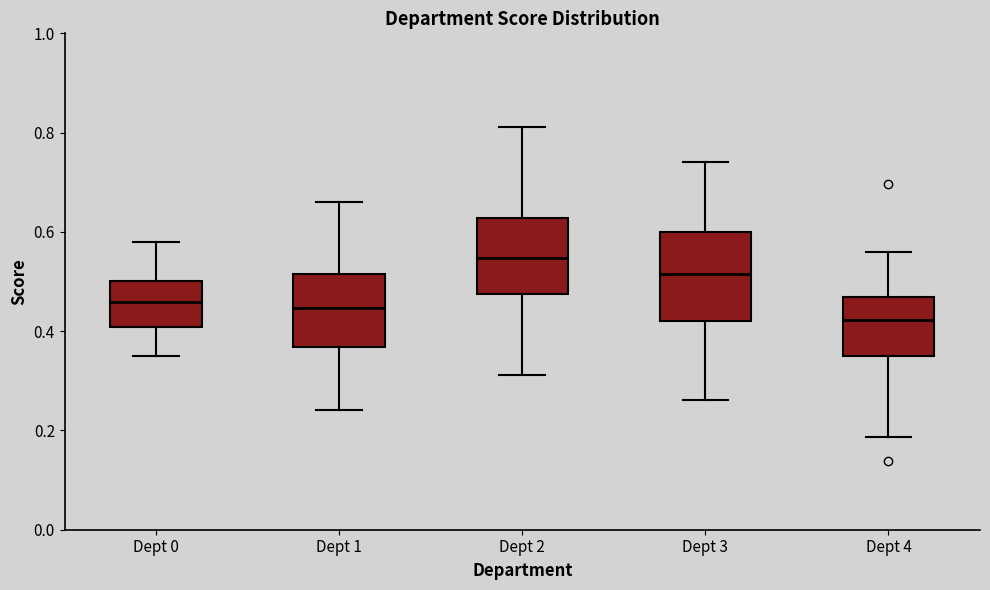

Where does the upper whisker of the box for Dept 4 end on the y-axis? The values are not printed on the chart, so give them approximately, as read against the axis.

0.56